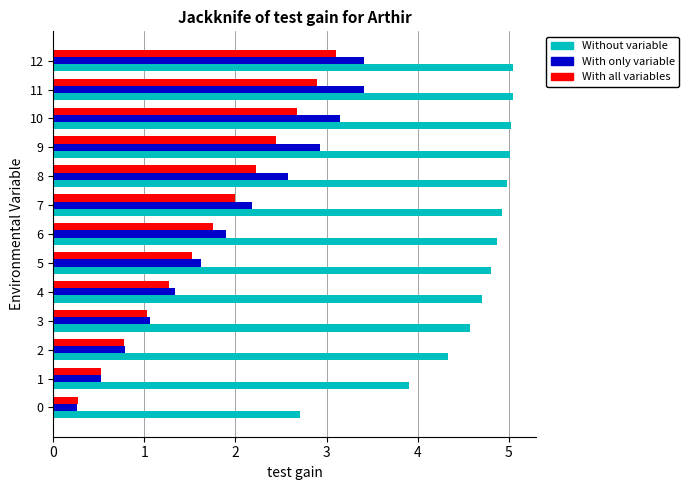

What is the greatest value displayed?

5.0